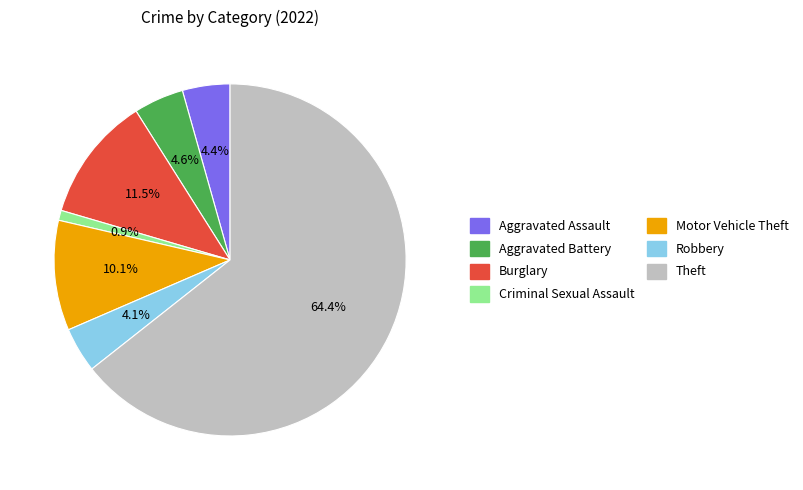

Is Theft the majority of the pie?

Yes